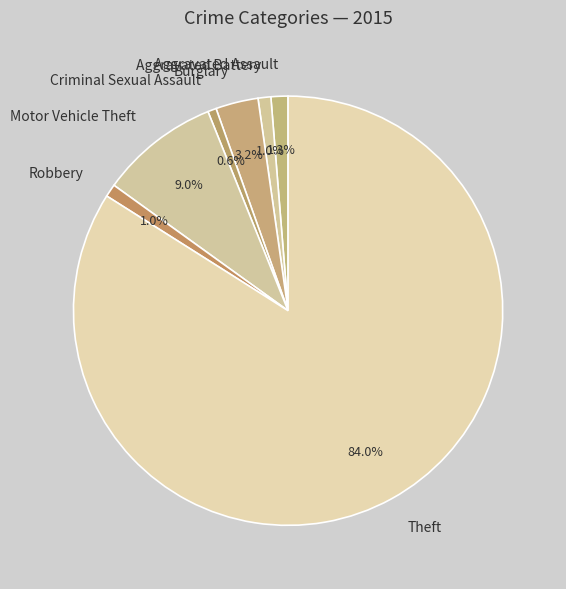

Is there a majority slice in this chart?

Yes